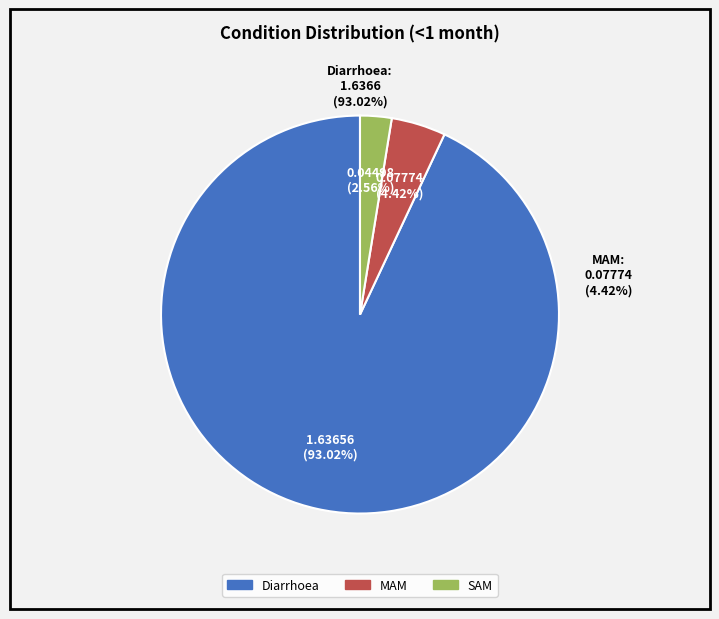

Do MAM and SAM together represent more than half of the pie?

No